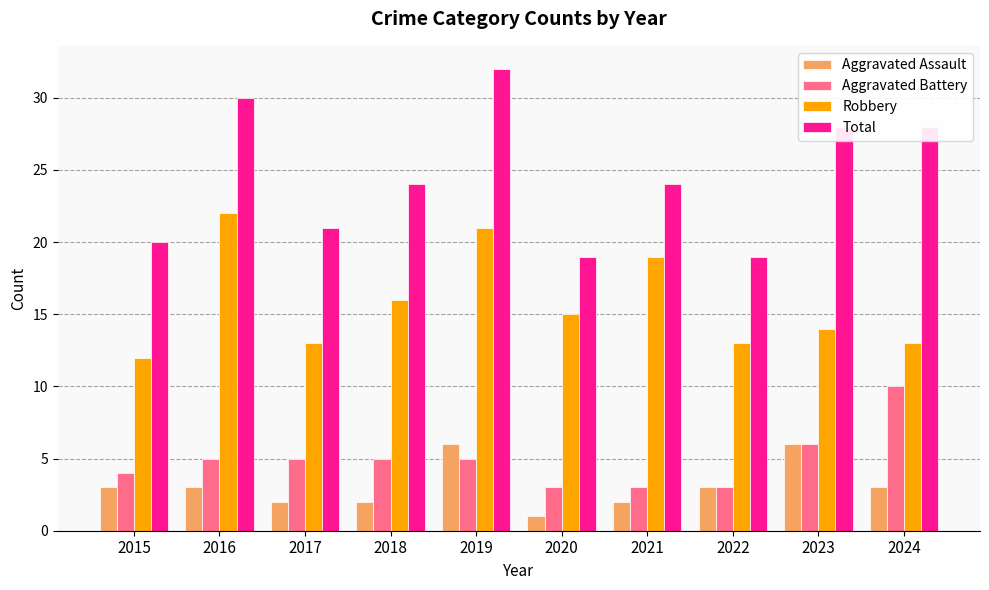

Which series has the largest range (max minus min)?

Total